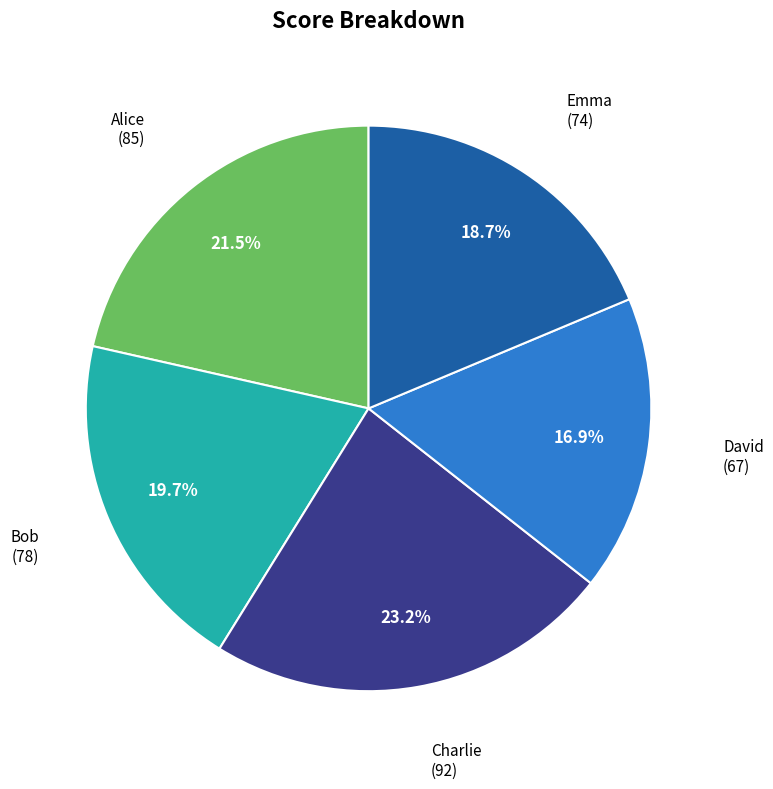

How many segments does this pie chart have?

5